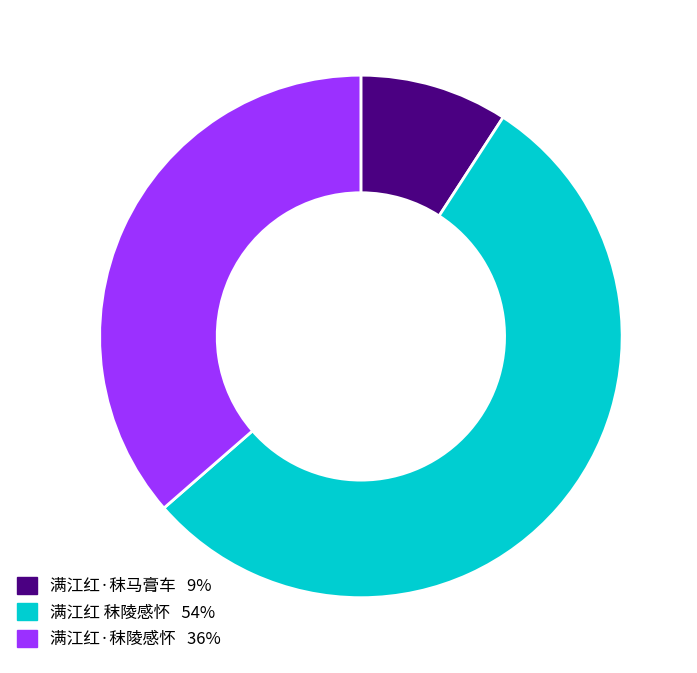

What is the smallest slice in the pie chart?

满江红·秣马膏车